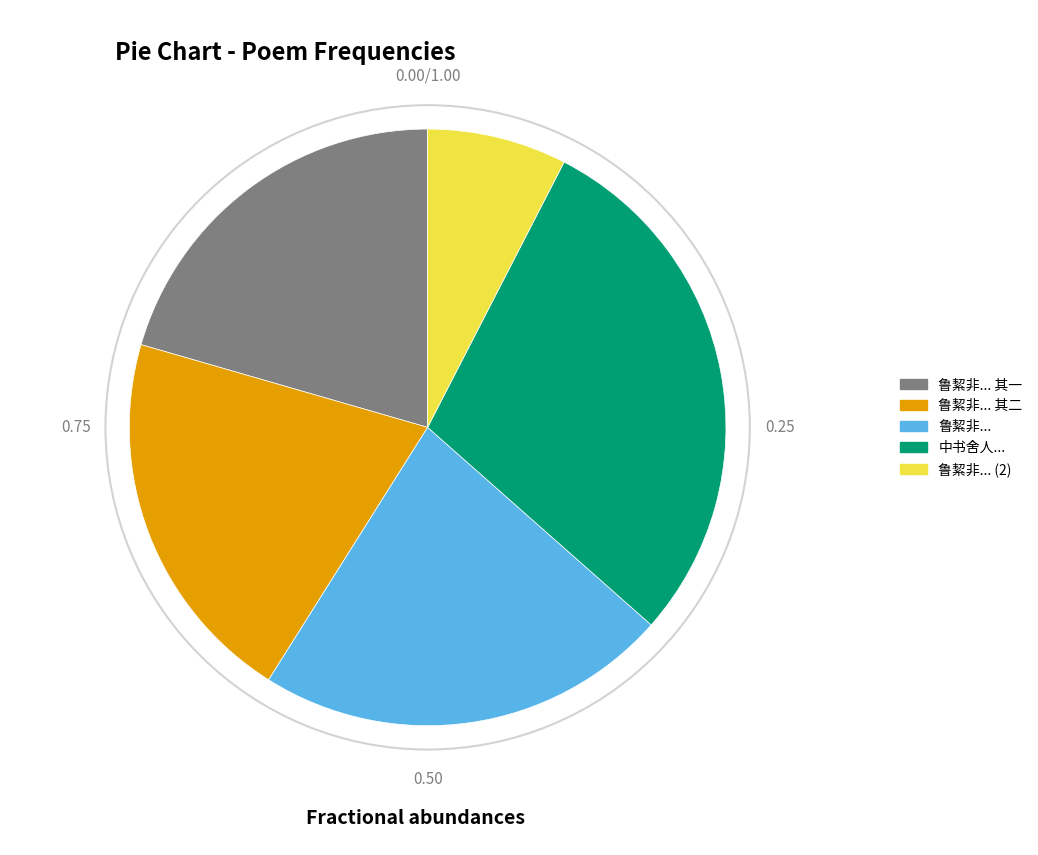

What is the ratio of the value at 鲁絜非... 其二 to the value at 中书舍人...?

0.7